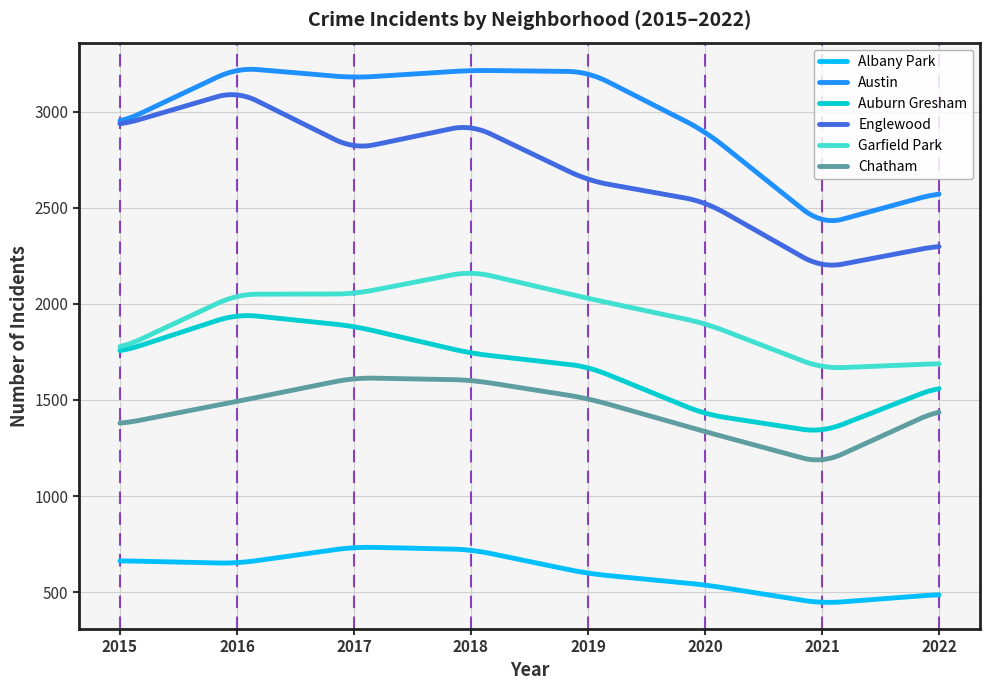

How many lines are shown in the chart?

6